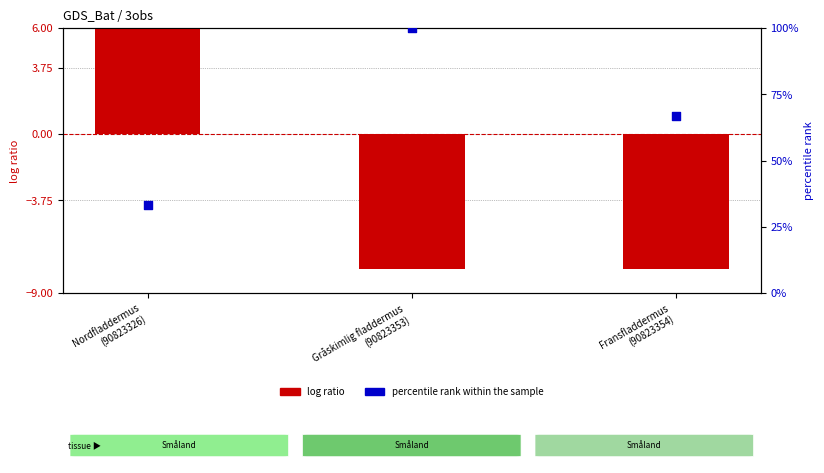

What are all the series names shown in the legend?

log ratio, percentile rank within the sample